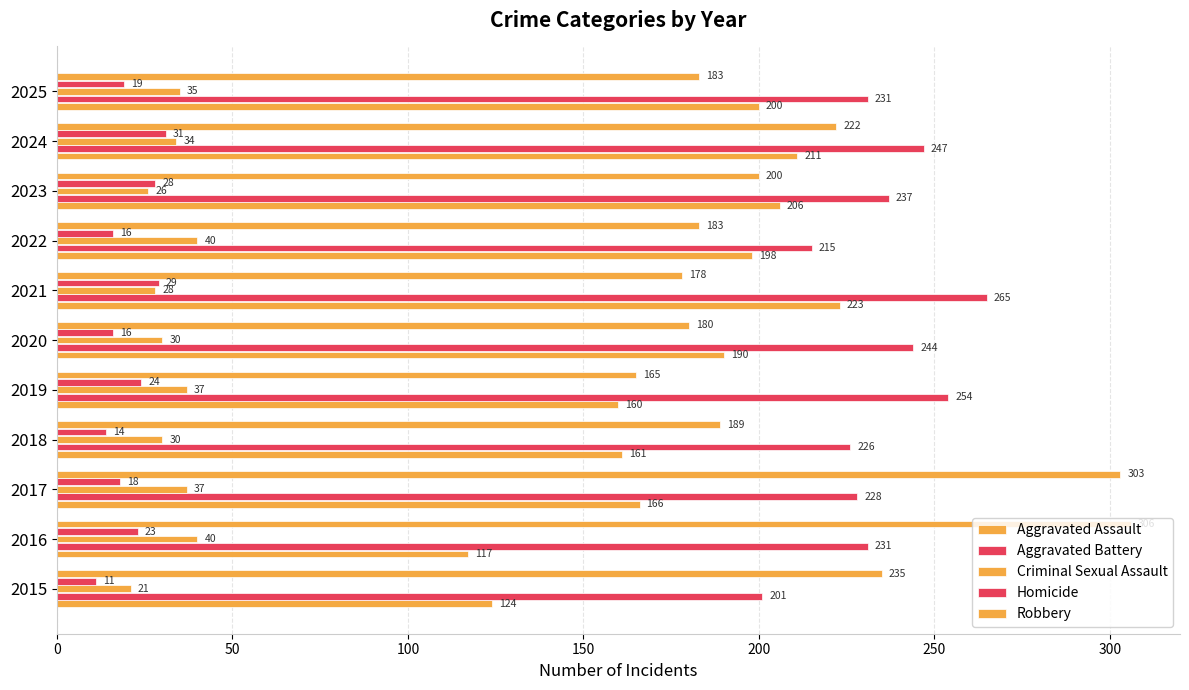

How many data points in Robbery are less than 189?

5